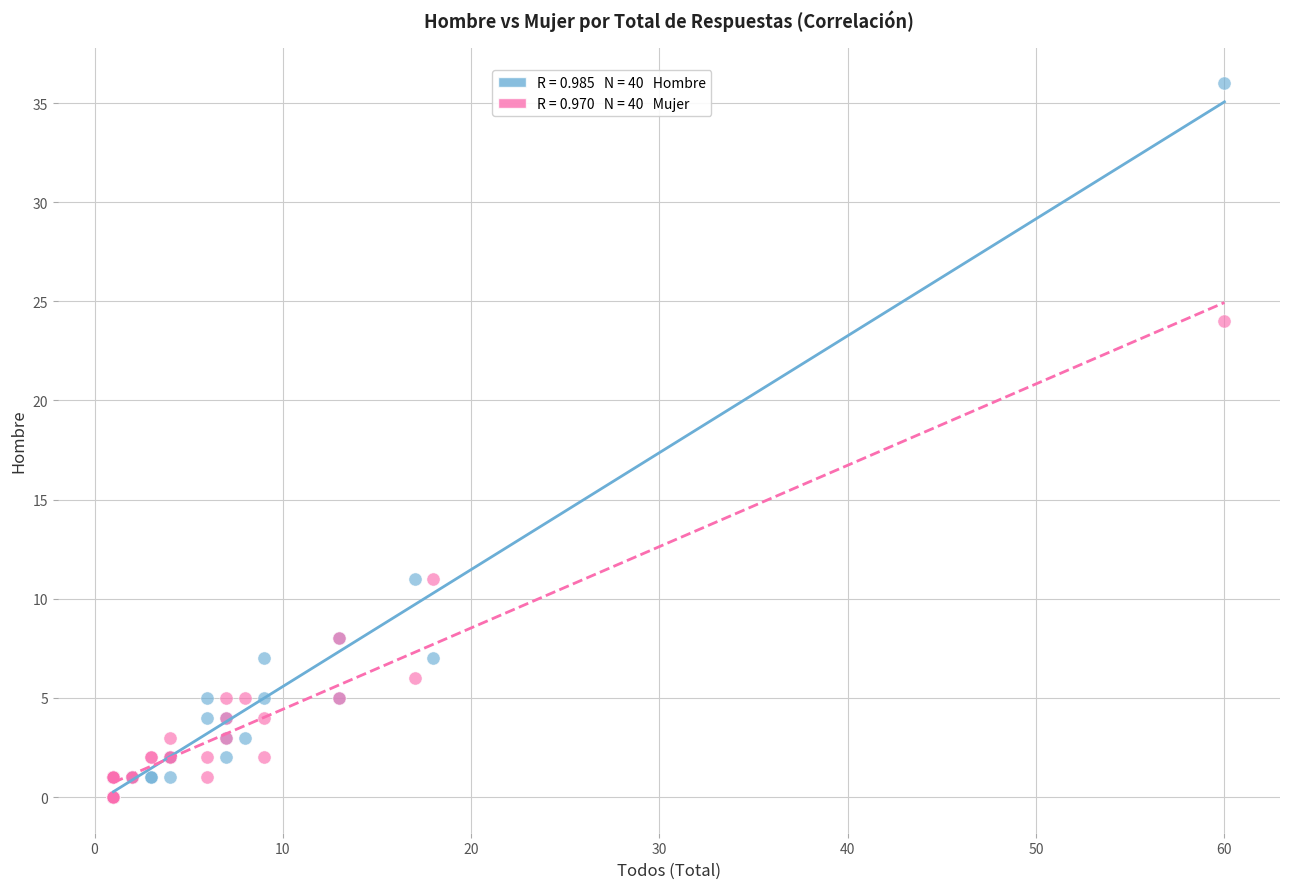

Across all series, what Y value is closest to 18?

24